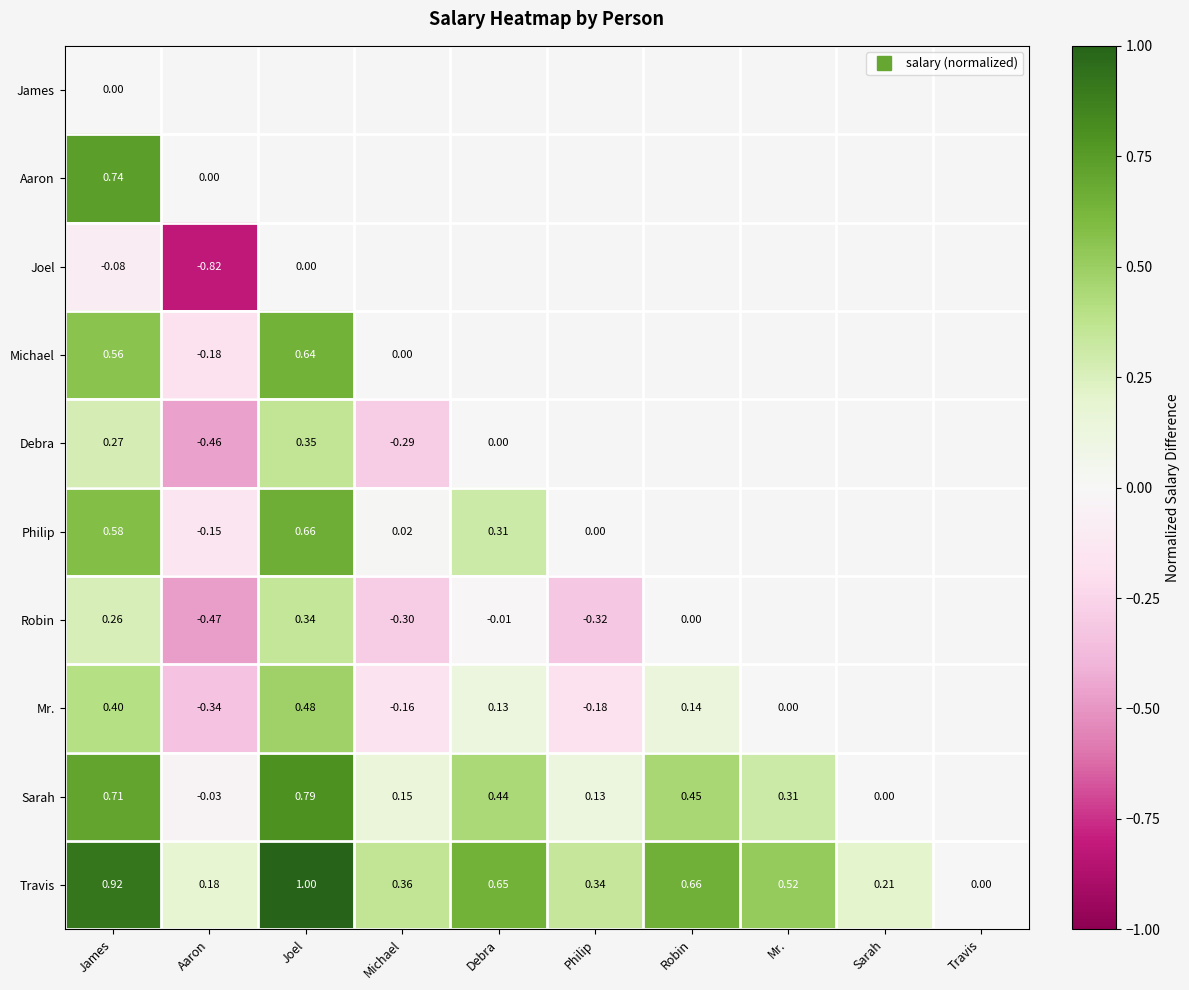

How many values in Travis are above zero?

9